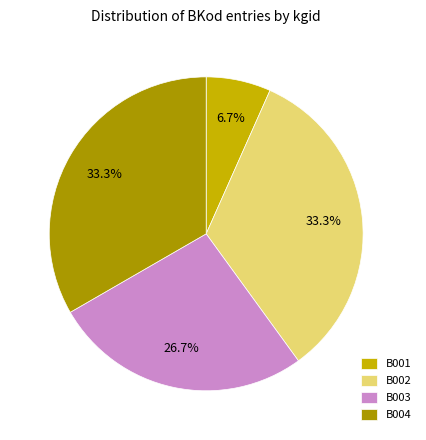

How many slices are in this pie chart?

4